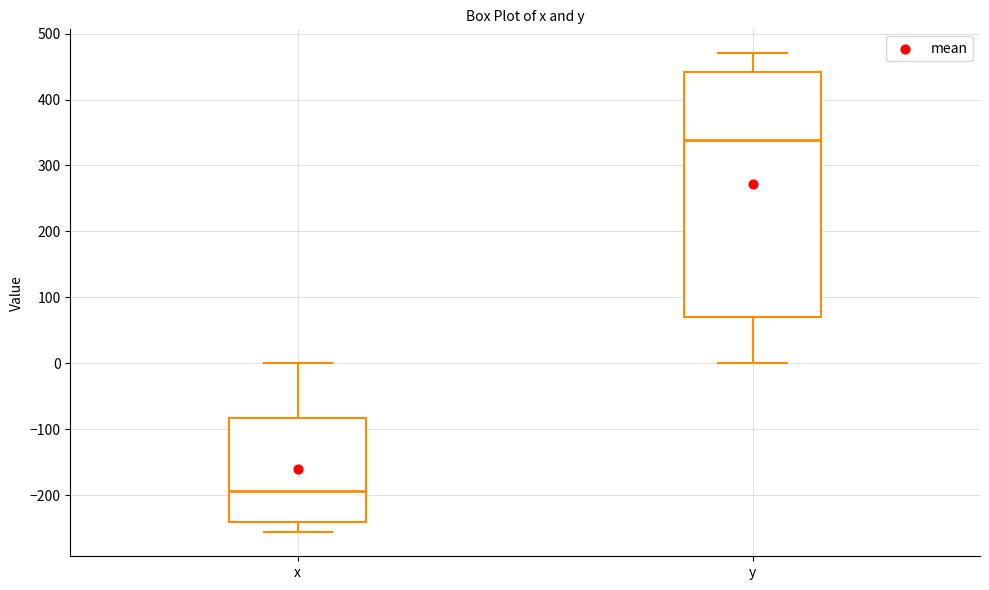

Which box's median line is the highest?

y